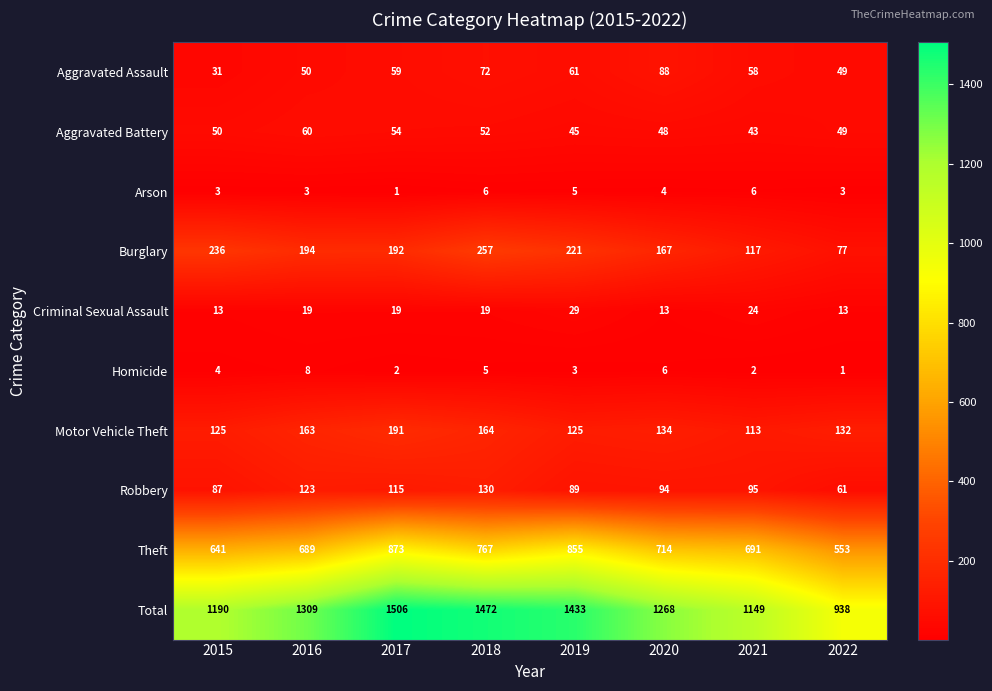

What is the spread (max minus min) of values at 2022?

937